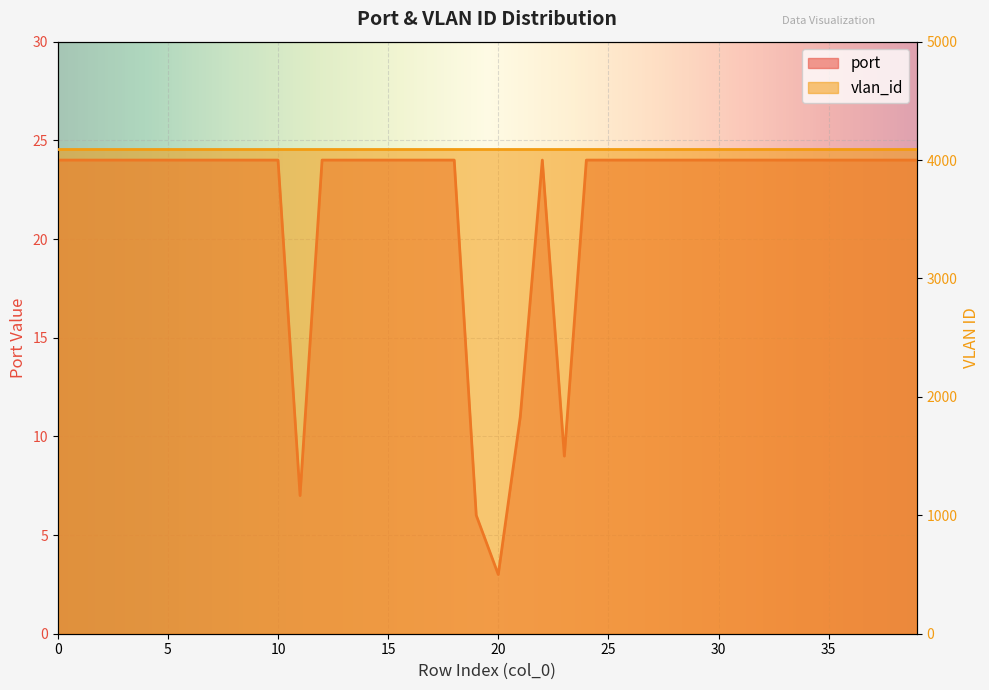

What is the greatest value displayed?

24